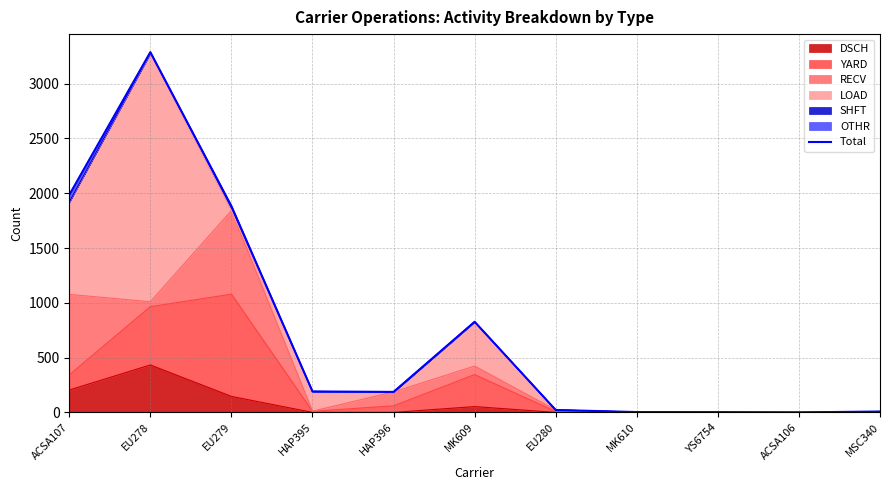

The value of DSCH at ACSA106 is 0. True or false?

True